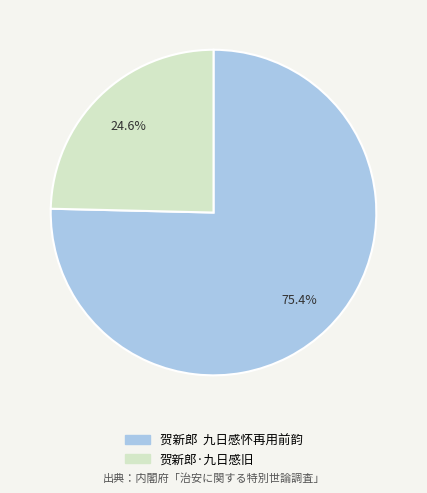

What is the total percentage of 贺新郎 九日感怀再用前韵 and 贺新郎·九日感旧?

100.0%